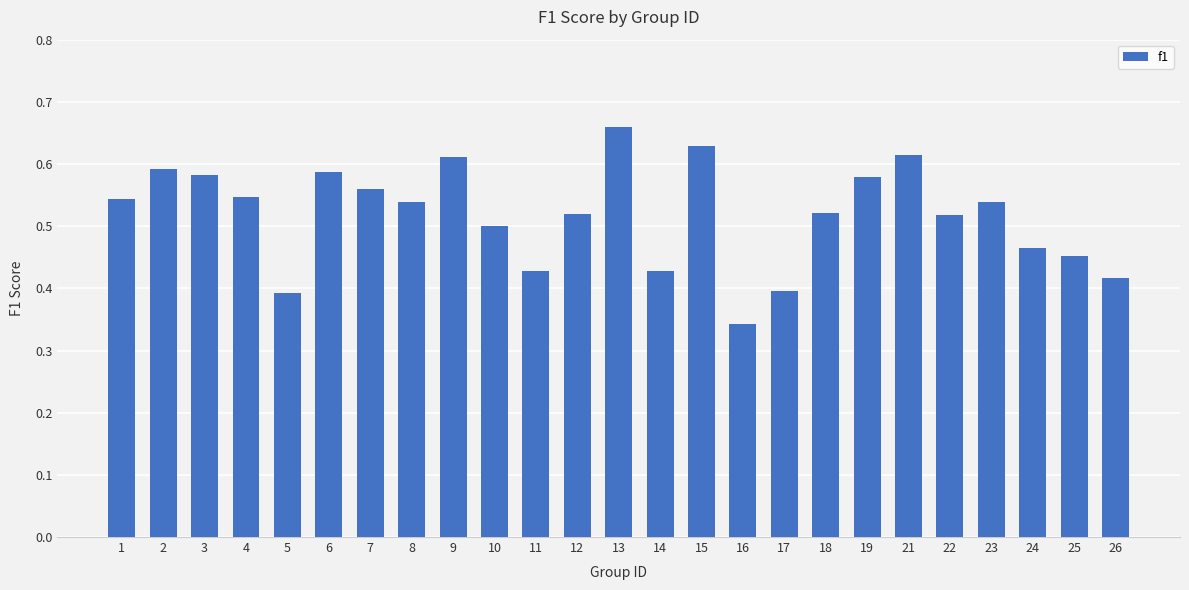

Between 23 and 22, which is larger?

23